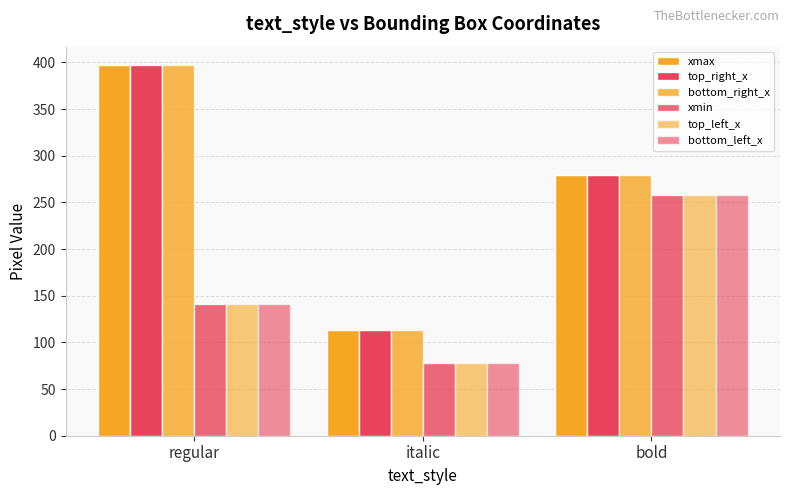

Does the chart contain any negative values?

No